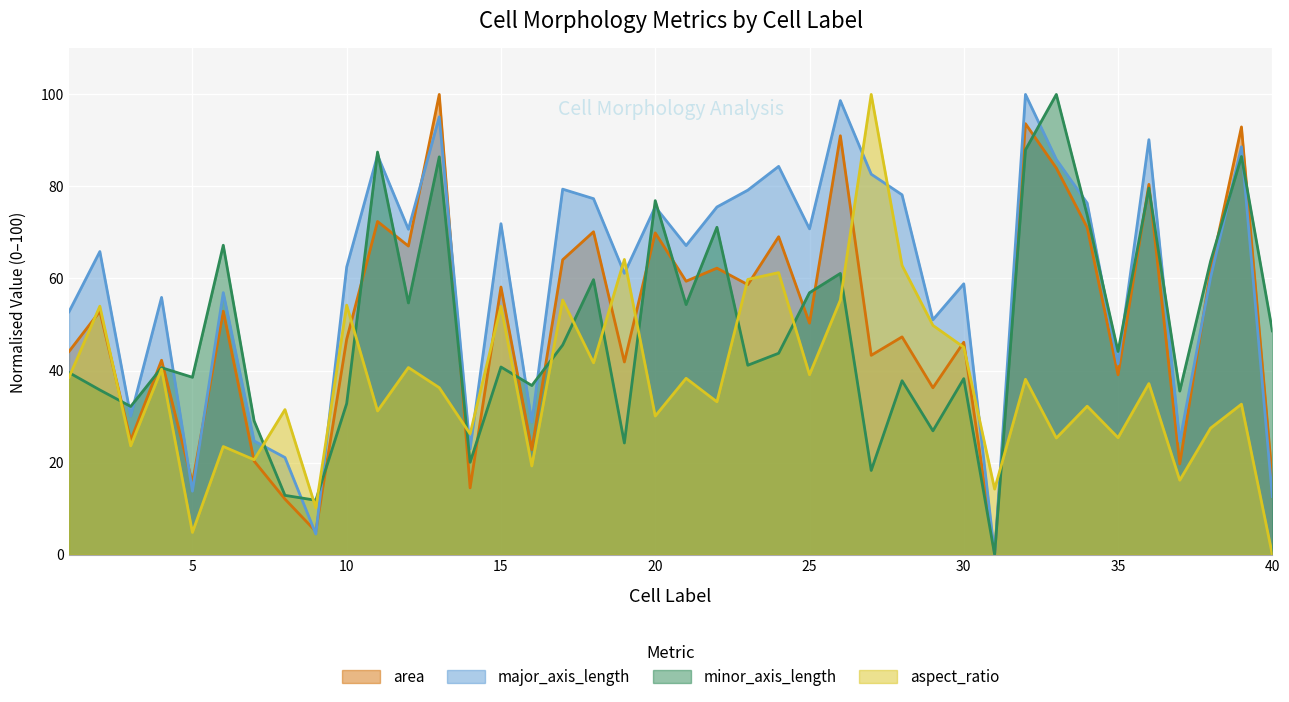

Which series has the largest total across all categories?

major_axis_length